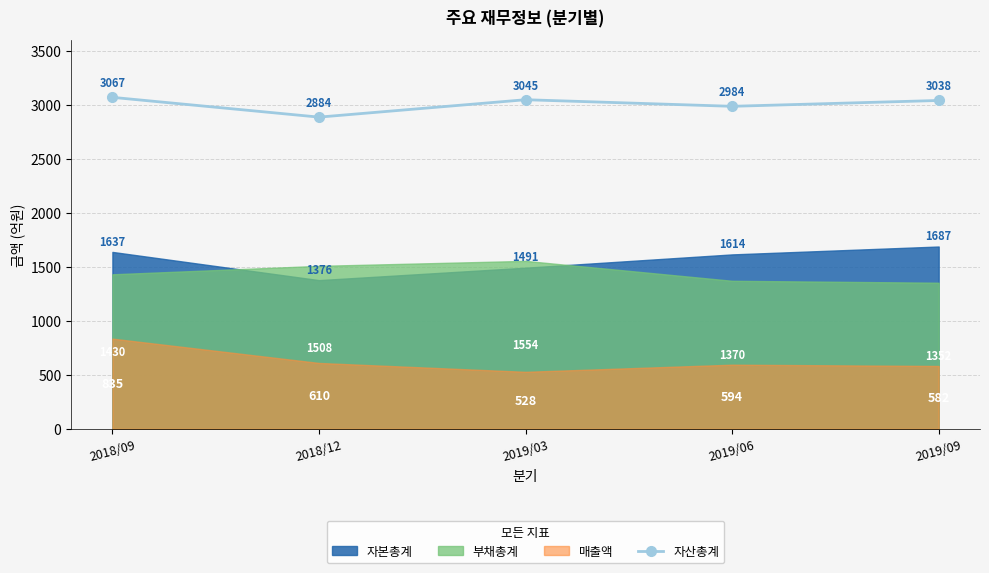

What is the sum of the values at 2019/06 and 2019/03?

6029